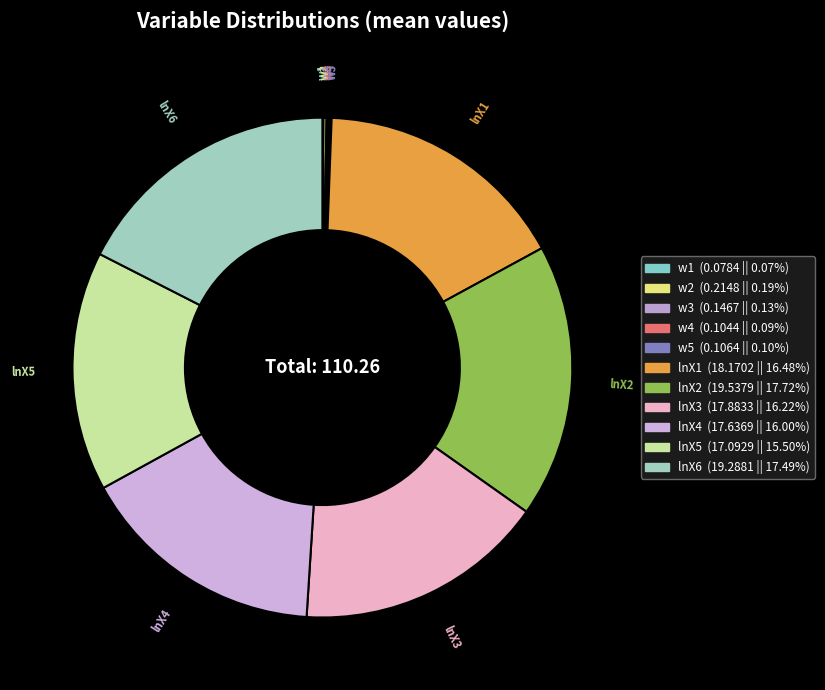

Does any single category account for the majority?

No